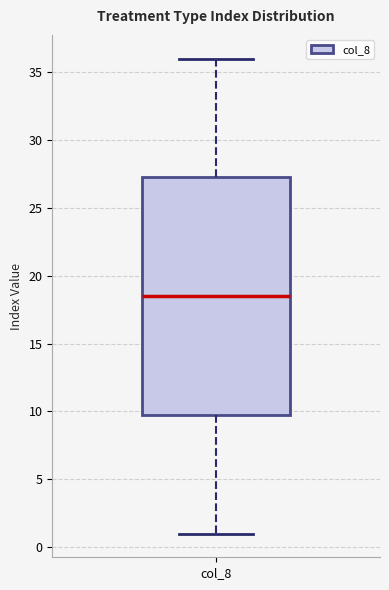

Transcribe this box plot: give where the median line is, the range the box spans, and where the two whiskers end, as read against the y-axis. The values are not printed on the chart, so give them approximately, as read against the axis.

median 18.5, box 10.0 to 27.5, whiskers 1.0 to 36.0